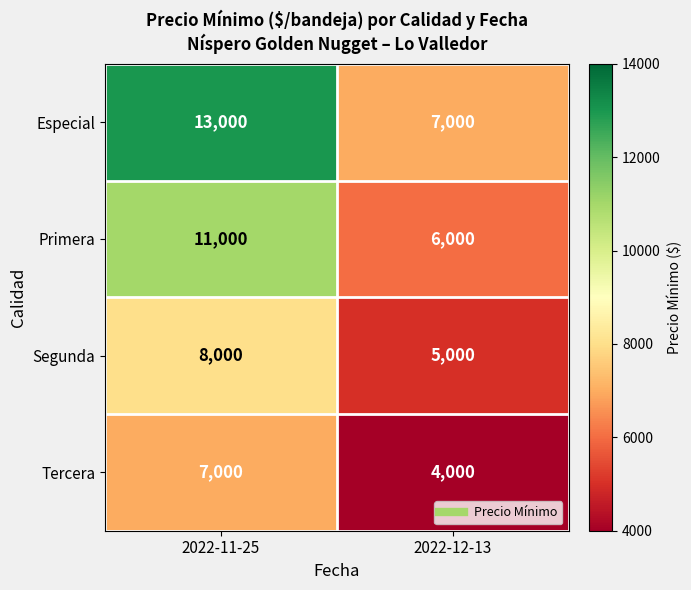

Which label corresponds to the largest value in the chart?

2022-11-25